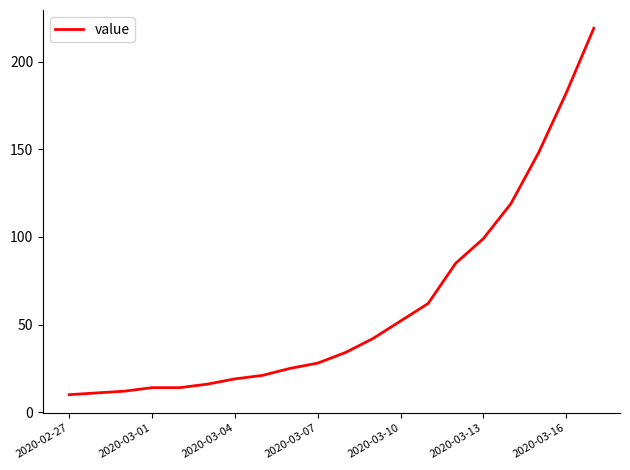

What is the minimum value shown in the chart?

10